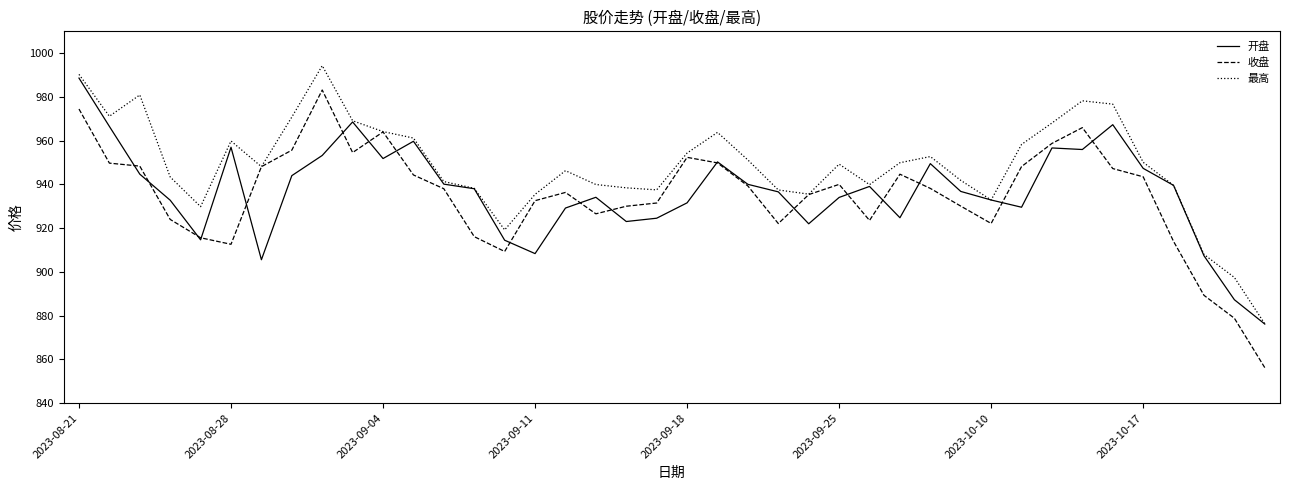

What is the average value of the 收盘 series?

934.9